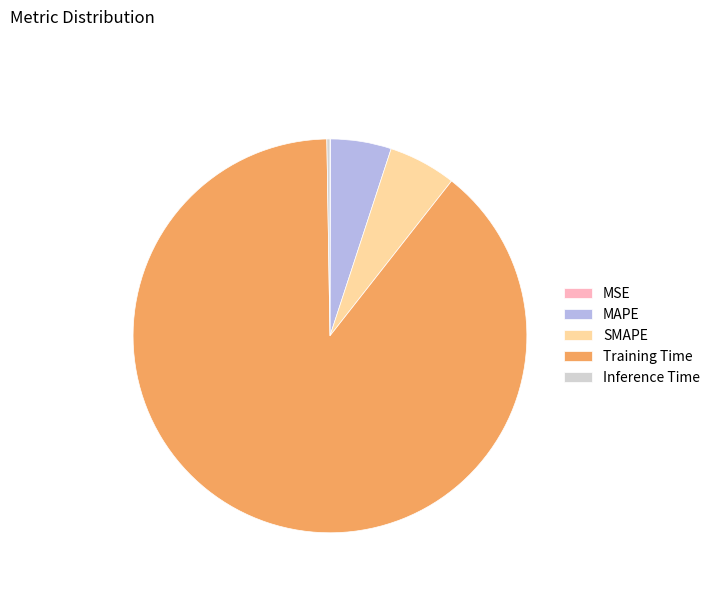

What is the largest slice in the pie chart?

Training Time